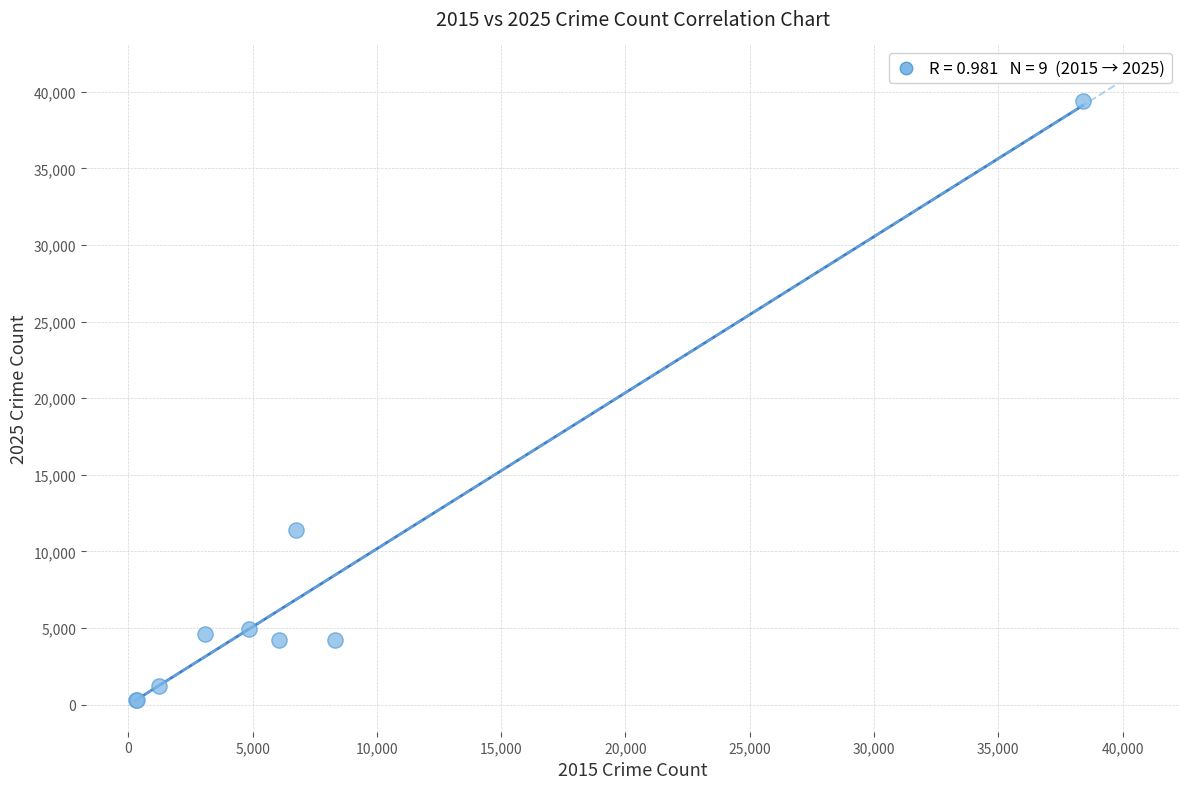

What Y value in the scatter plot is closest to 19840?

11378